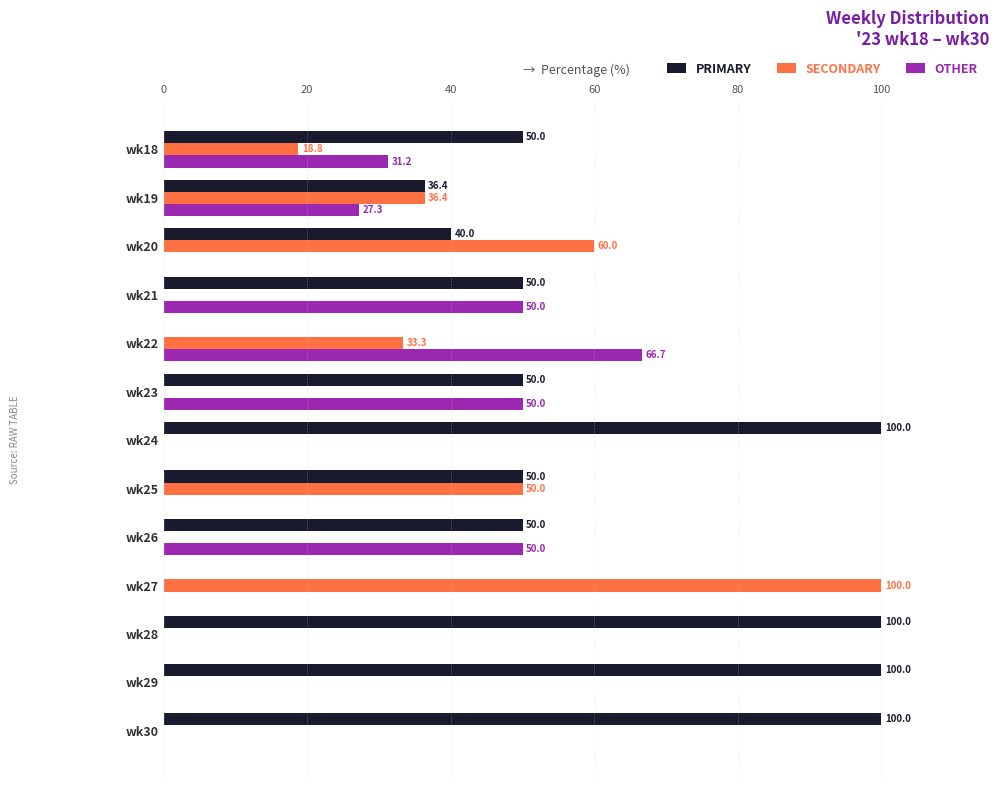

How many distinct data groups are displayed?

3